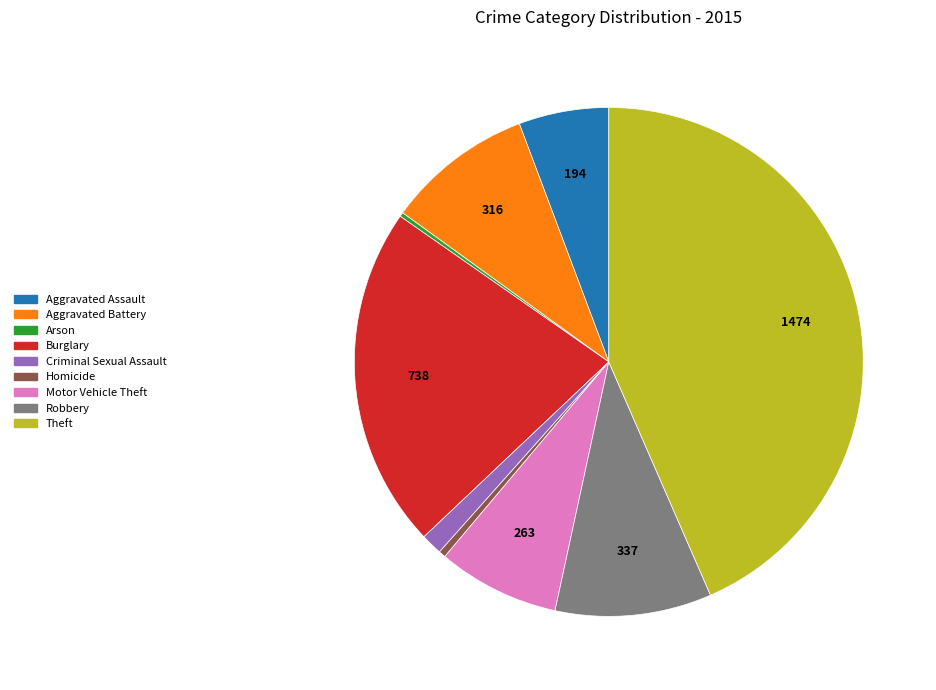

What is the ratio of the value at Burglary to the value at Criminal Sexual Assault?

16.0